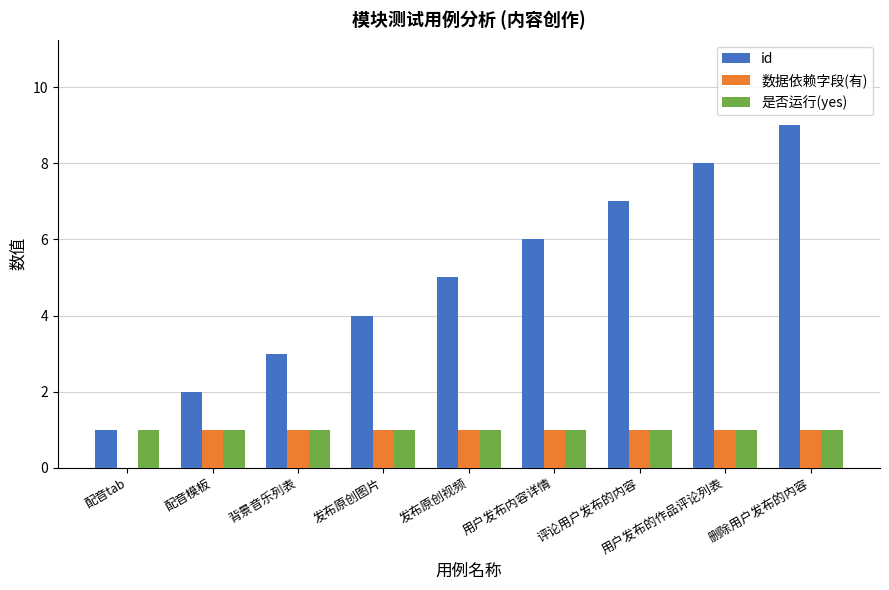

How many 数据依赖字段(有) values are between 1 and 2?

8